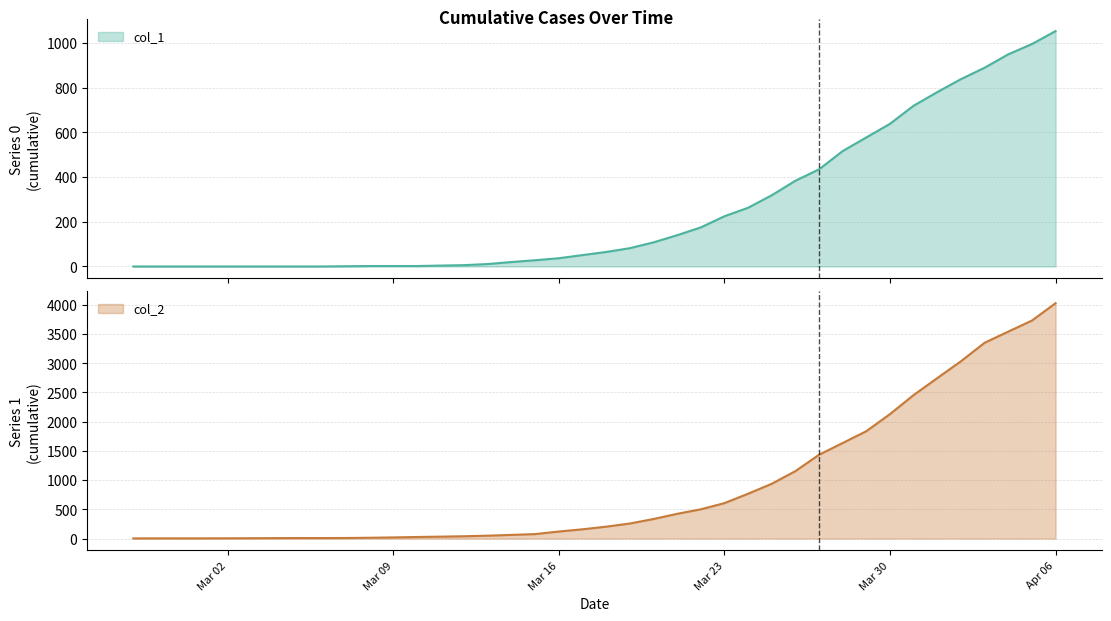

List the series in order of their overall mean, highest first.

col_2, col_1